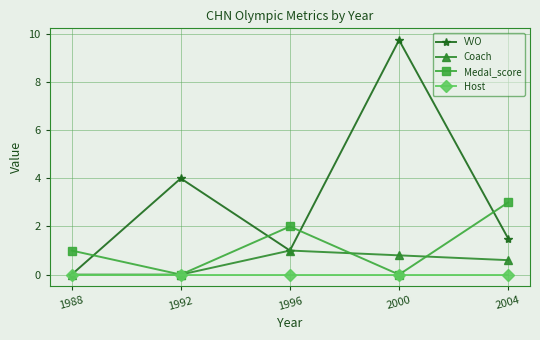

Reading left to right, what are all the values shown in this chart?

VVO: 1988=0.0	1992=4.0	1996=1.0	2000=9.8	2004=1.5
Coach: 1988=0.0	1992=0.0	1996=1.0	2000=0.8	2004=0.6
Medal_score: 1988=1.0	1992=0.0	1996=2.0	2000=0.0	2004=3.0
Host: 1988=0.0	1992=0.0	1996=0.0	2000=0.0	2004=0.0